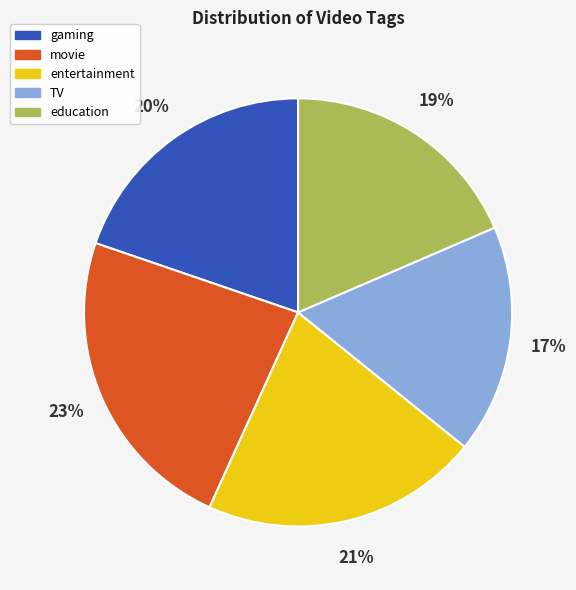

To the nearest percent, what portion does movie represent?

23%